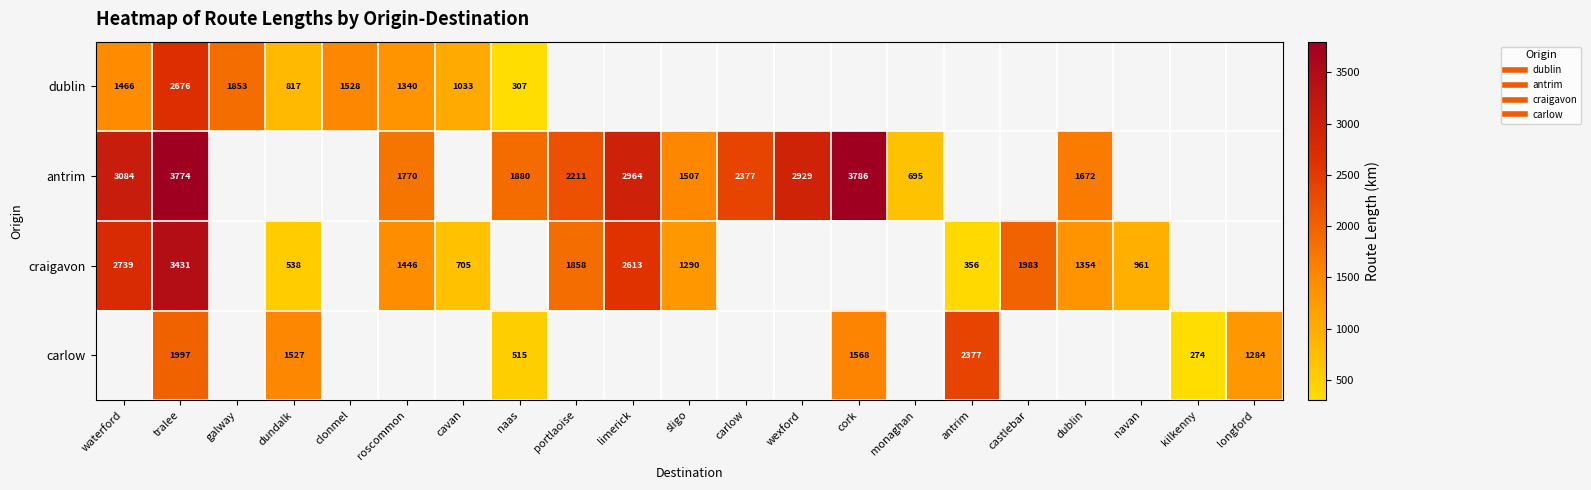

Is the value of carlow at clonmel greater than the value of dublin at waterford?

No